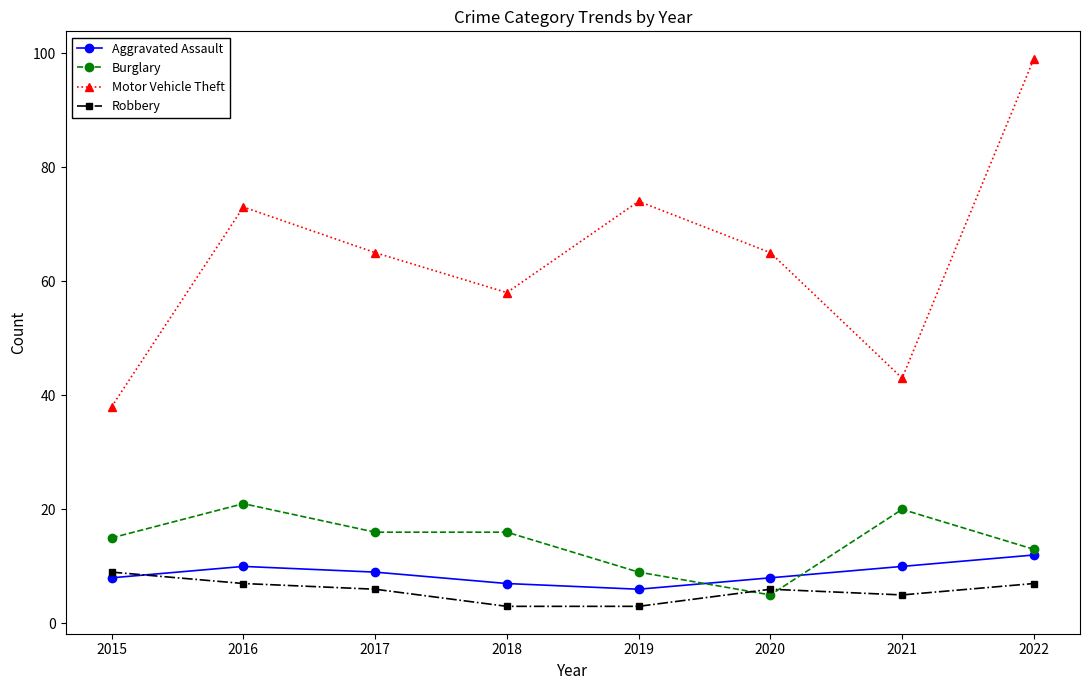

What is the value of the Robbery point at the 5th from the left?

3